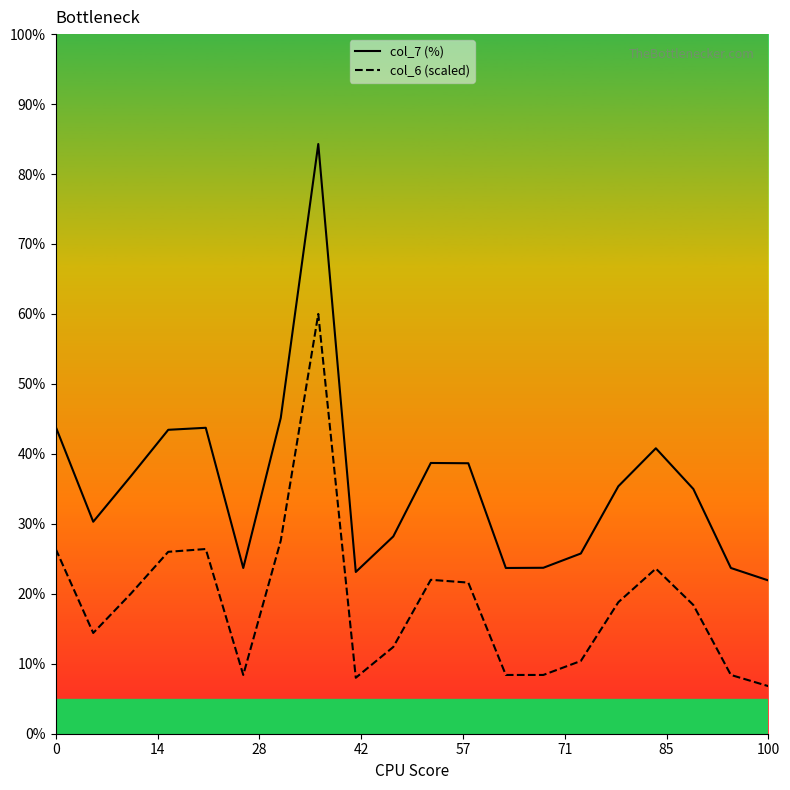

What is the difference between the maximum and second lowest values in the col_7 line series?

61.2